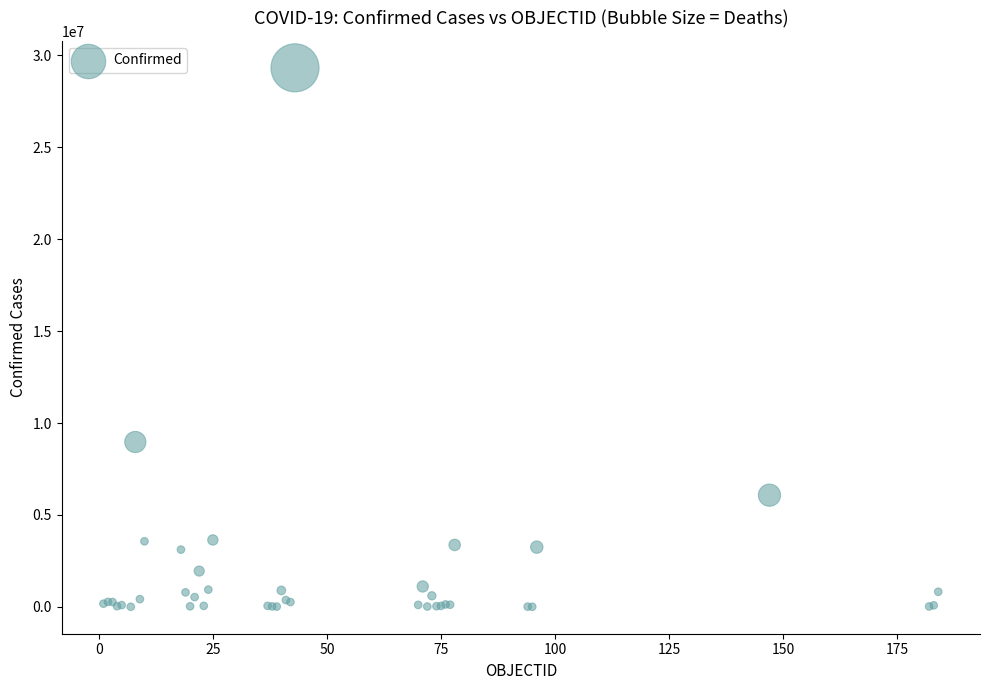

What Y value in the scatter plot is closest to 14660244?

8967210